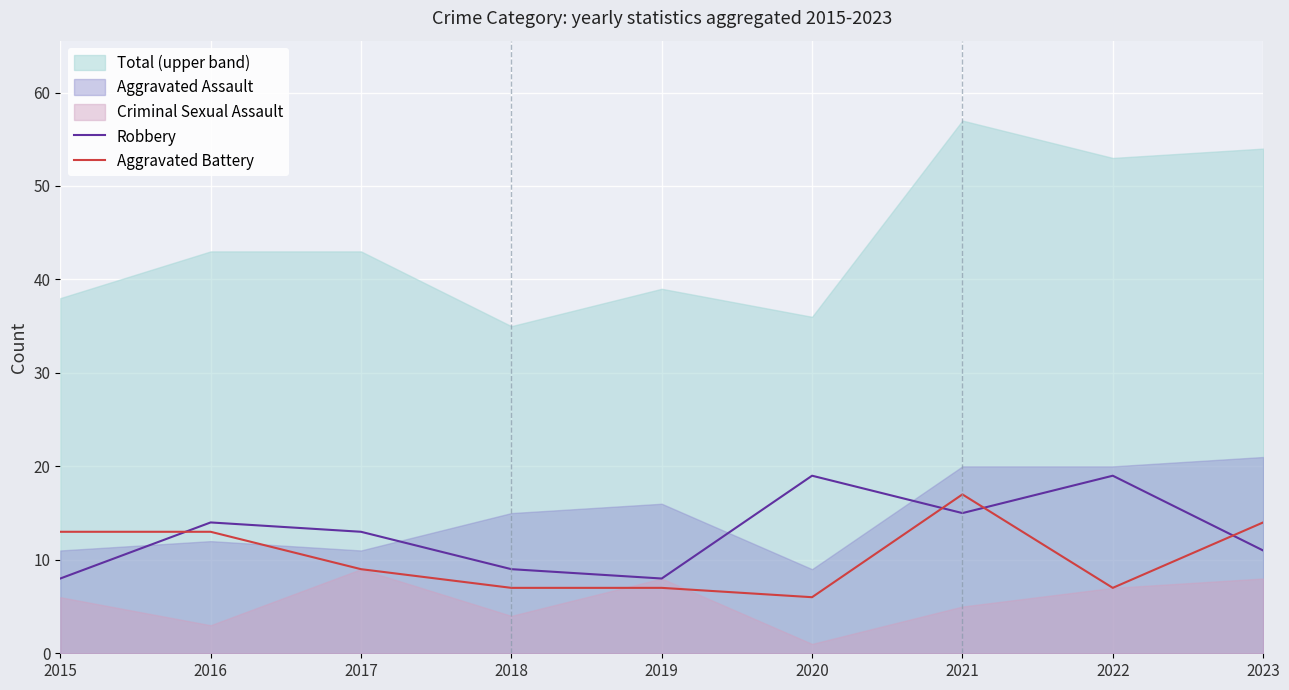

Count the number of categories in the chart.

9